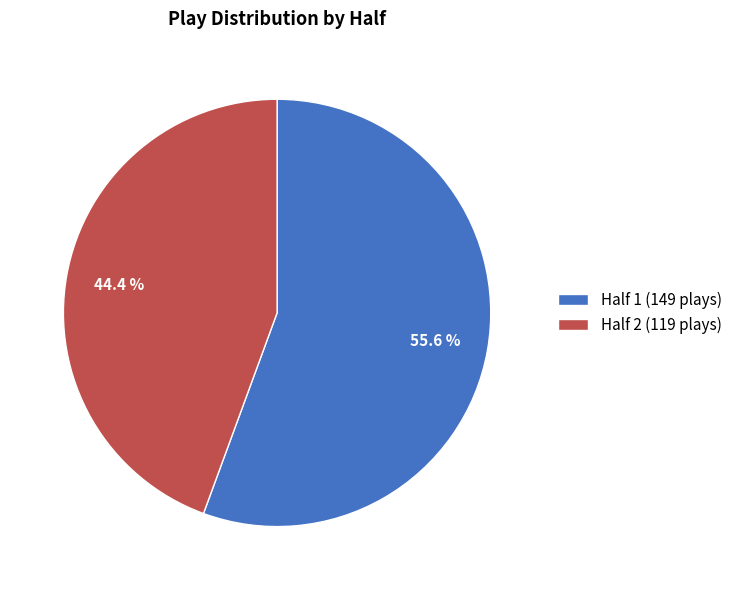

How many slices are in this pie chart?

2